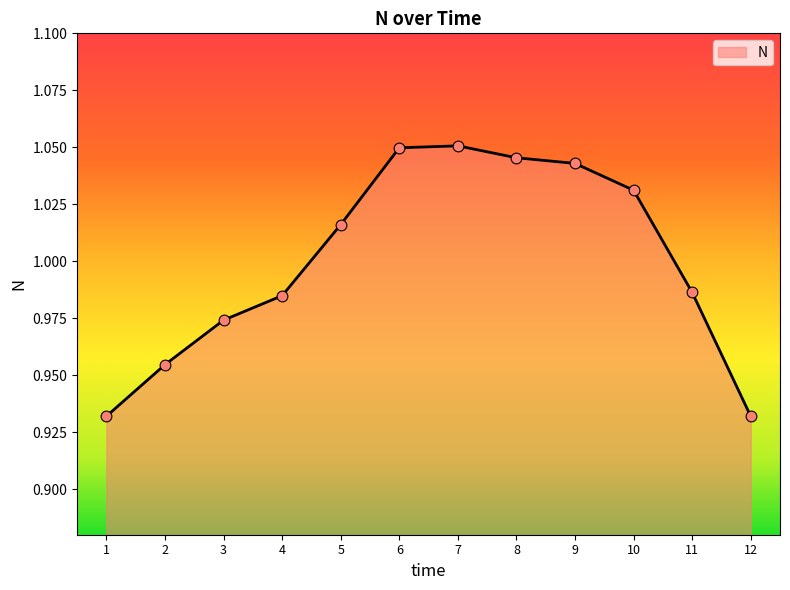

Between 7 and 12, which is larger?

7